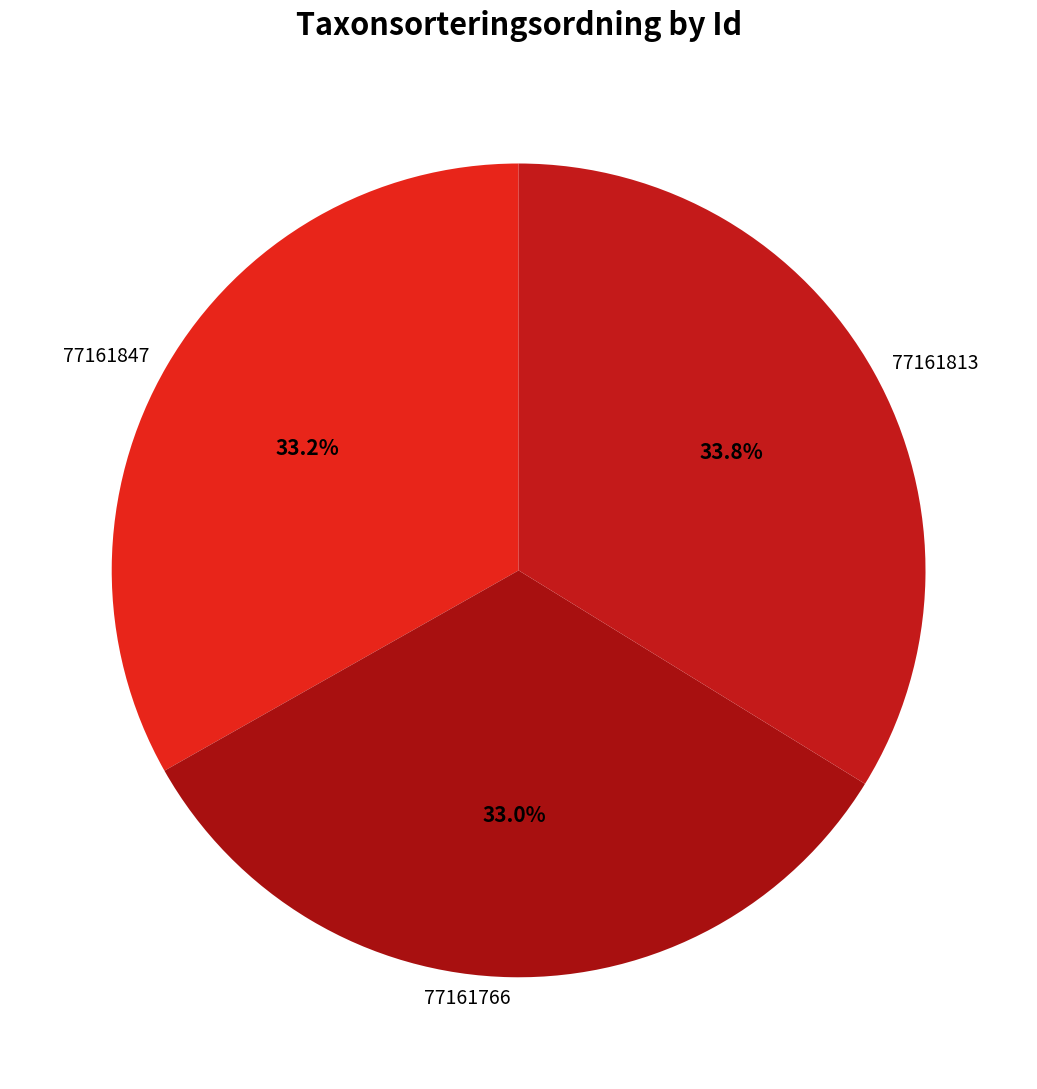

How many segments does this pie chart have?

3